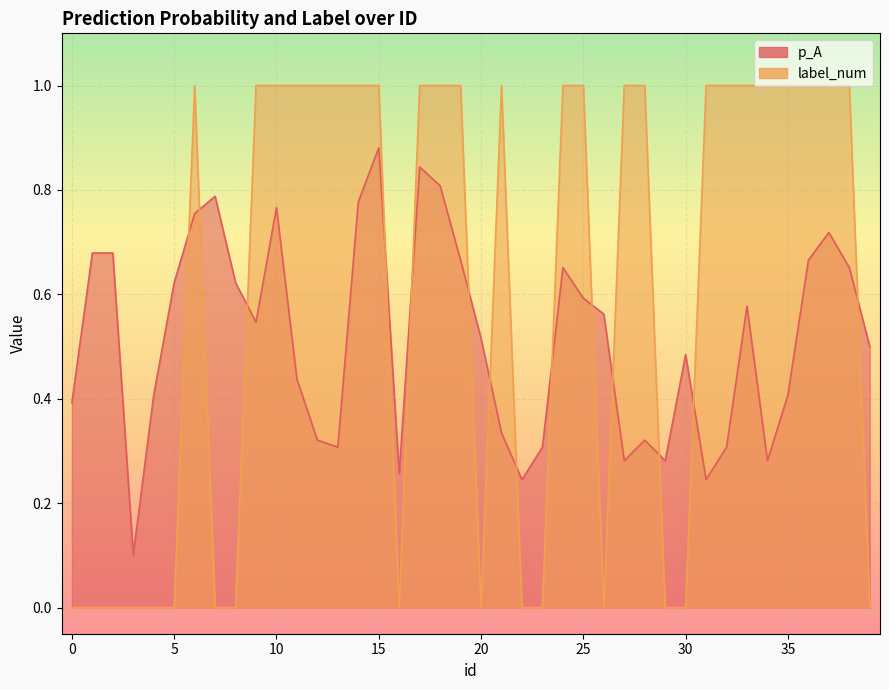

Reading left to right, what are all the values shown in this chart?

p_A: 0=0.4	1=0.7	2=0.7	3=0.1	4=0.4	5=0.6	6=0.8	7=0.8	8=0.6	9=0.5	10=0.8	11=0.4	12=0.3	13=0.3	14=0.8	15=0.9	16=0.3	17=0.8	18=0.8	19=0.7	20=0.5	21=0.3	22=0.2	23=0.3	24=0.7	25=0.6	26=0.6	27=0.3	28=0.3	29=0.3	30=0.5	31=0.2	32=0.3	33=0.6	34=0.3	35=0.4	36=0.7	37=0.7	38=0.7	39=0.5
label_num: 0=0.0	1=0.0	2=0.0	3=0.0	4=0.0	5=0.0	6=1.0	7=0.0	8=0.0	9=1.0	10=1.0	11=1.0	12=1.0	13=1.0	14=1.0	15=1.0	16=0.0	17=1.0	18=1.0	19=1.0	20=0.0	21=1.0	22=0.0	23=0.0	24=1.0	25=1.0	26=0.0	27=1.0	28=1.0	29=0.0	30=0.0	31=1.0	32=1.0	33=1.0	34=1.0	35=1.0	36=1.0	37=1.0	38=1.0	39=0.0